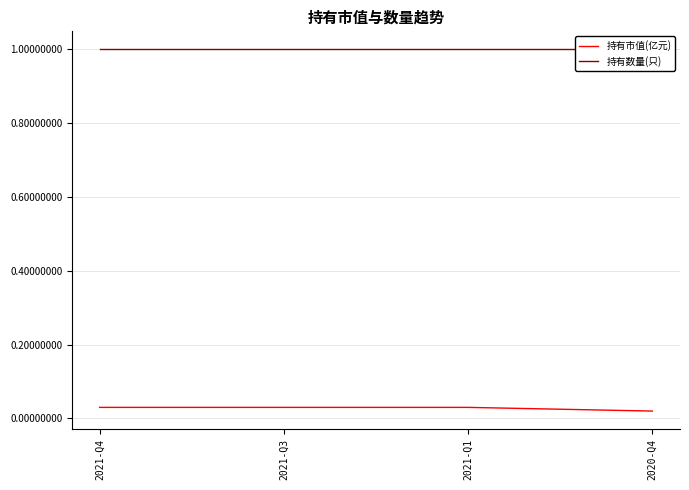

At which category is the sum across all series the highest?

2021-Q4